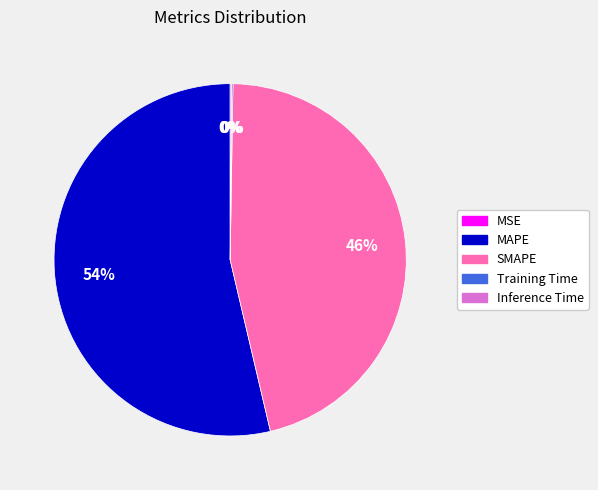

Is it true that SMAPE is 54% of the pie?

False